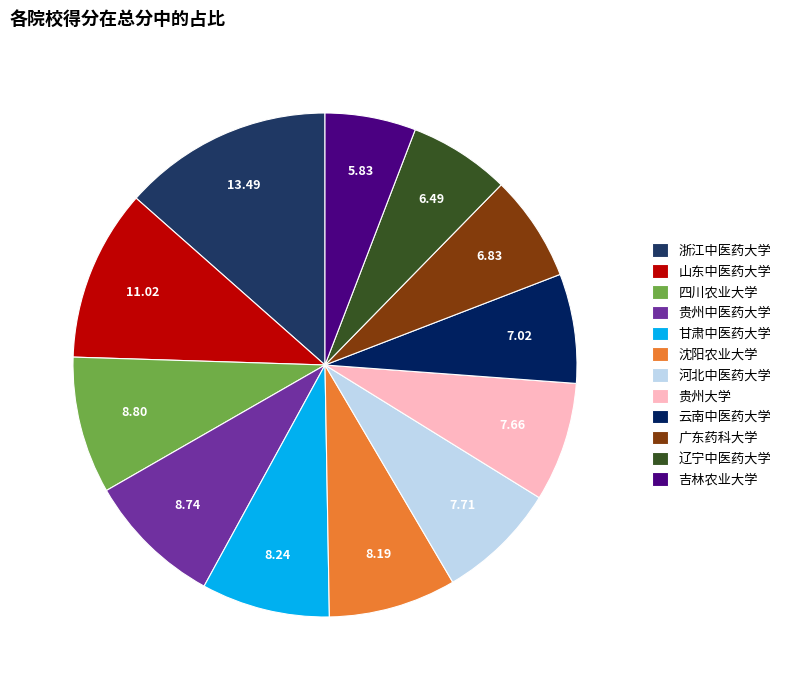

Which category has the biggest portion of the pie?

浙江中医药大学